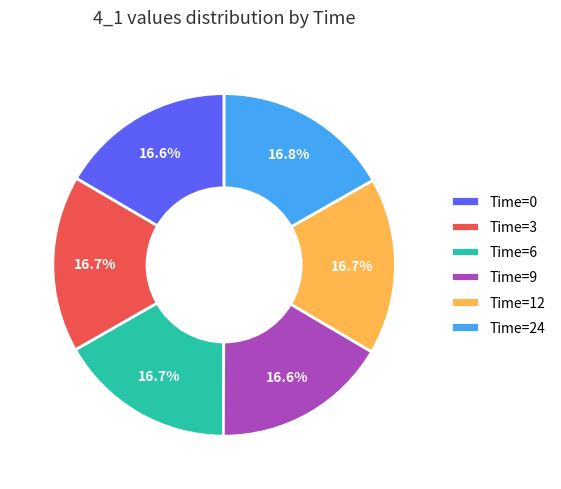

Approximately how many times larger is the value at Time=0 compared to Time=24?

1.0